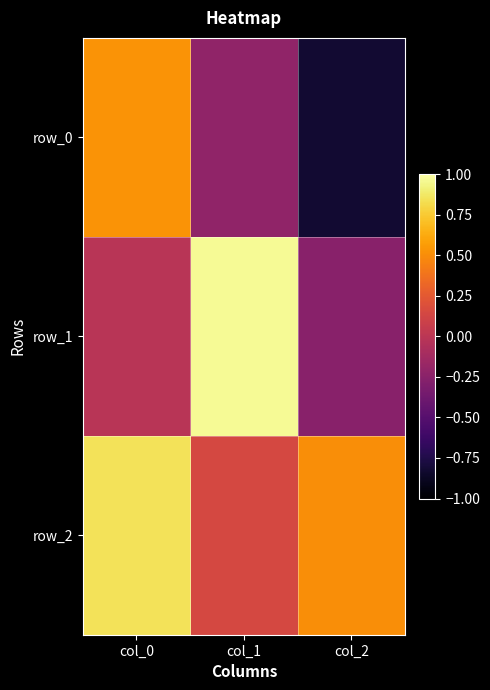

Rank the series by their maximum value, from lowest to highest.

row_0, row_2, row_1